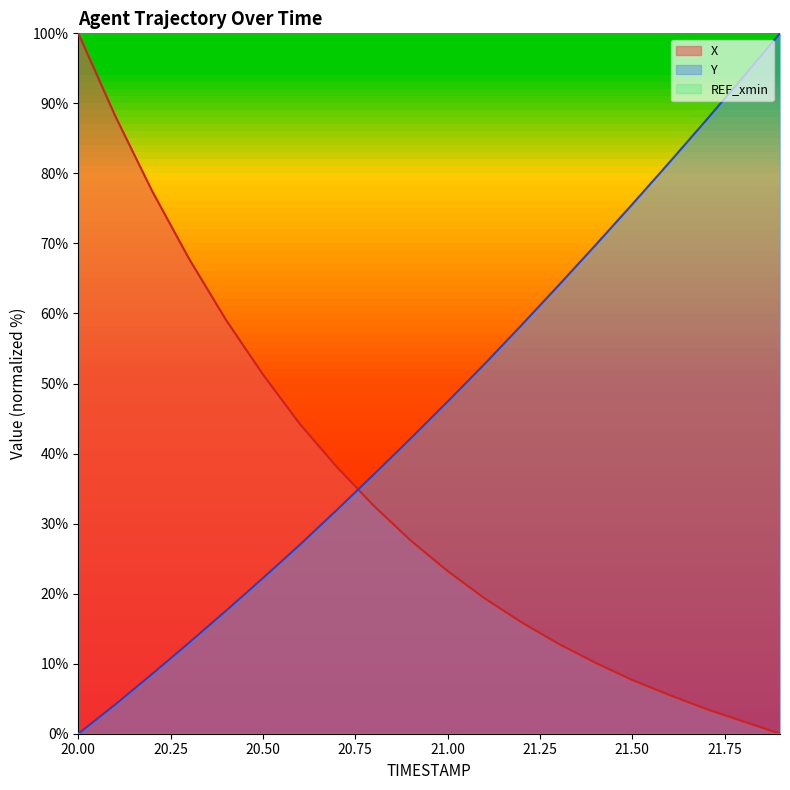

Which category has the highest value in the X series?

20.00